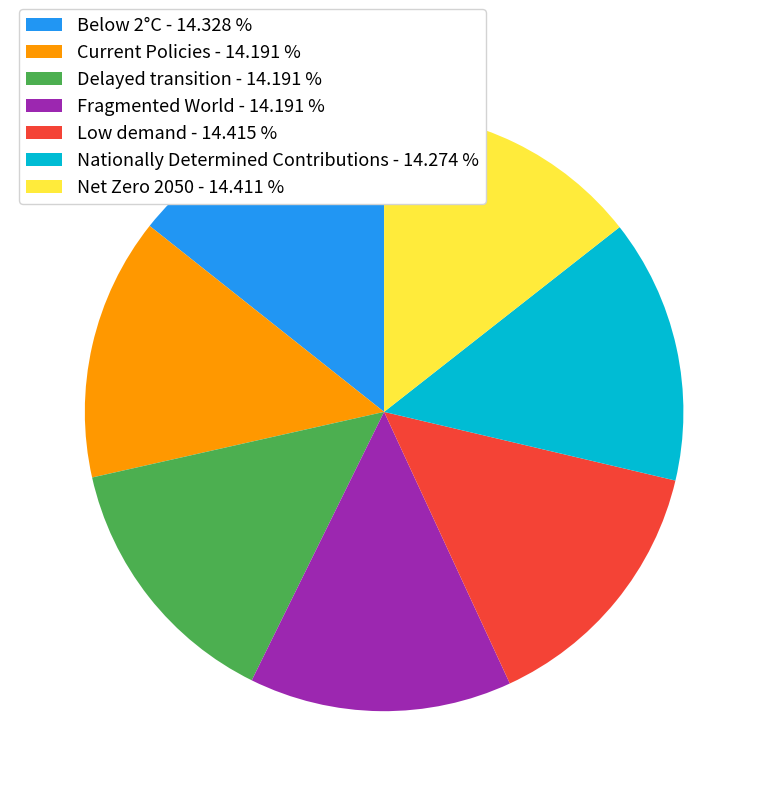

Is the sum of Current Policies and Nationally Determined Contributions greater than half?

No